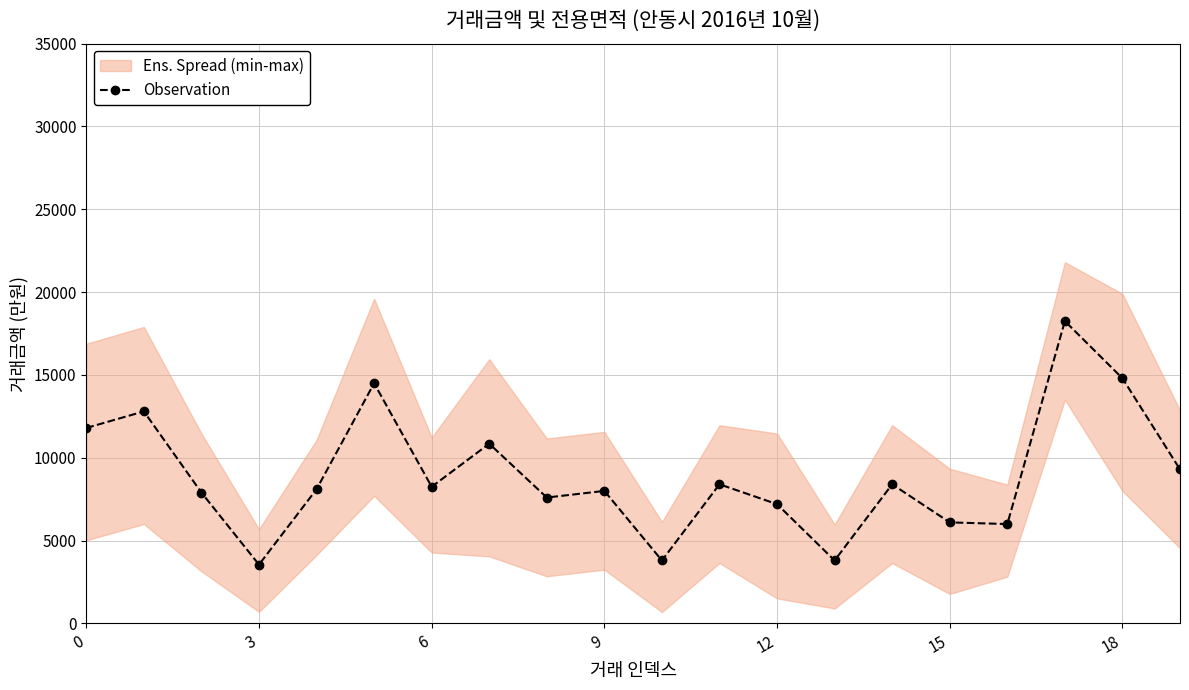

True or false: the data shows 2542 at 7.

False